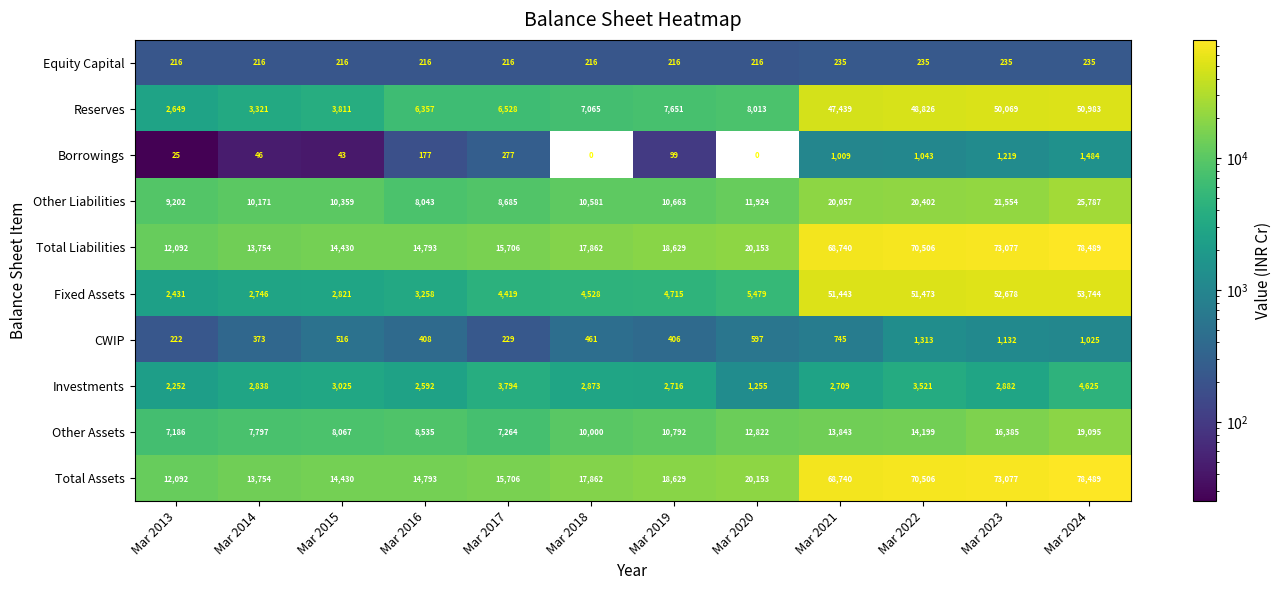

Read the Total Assets value at Mar 2017.

15706